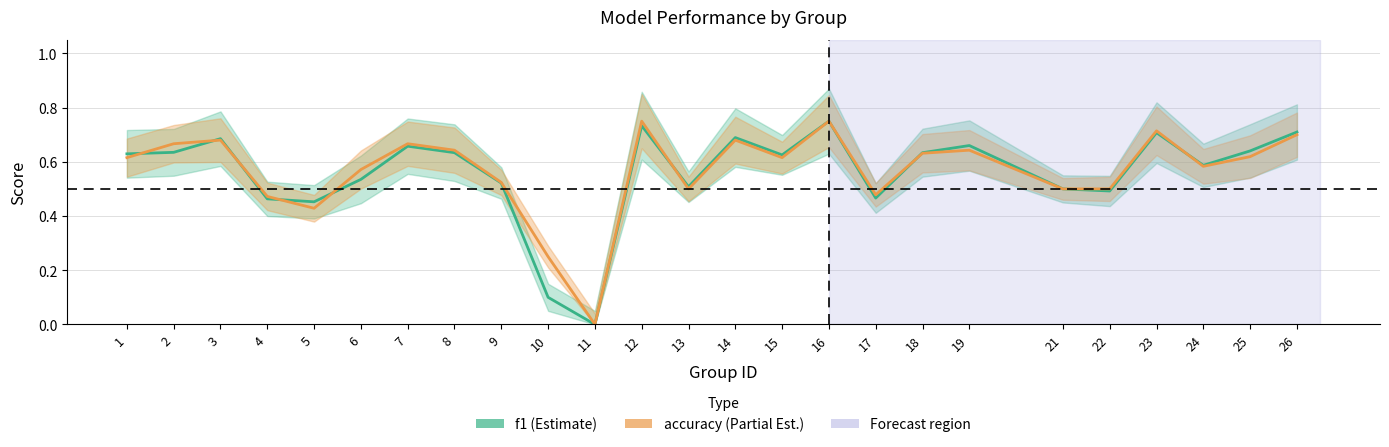

At which category is the sum across all series the highest?

16